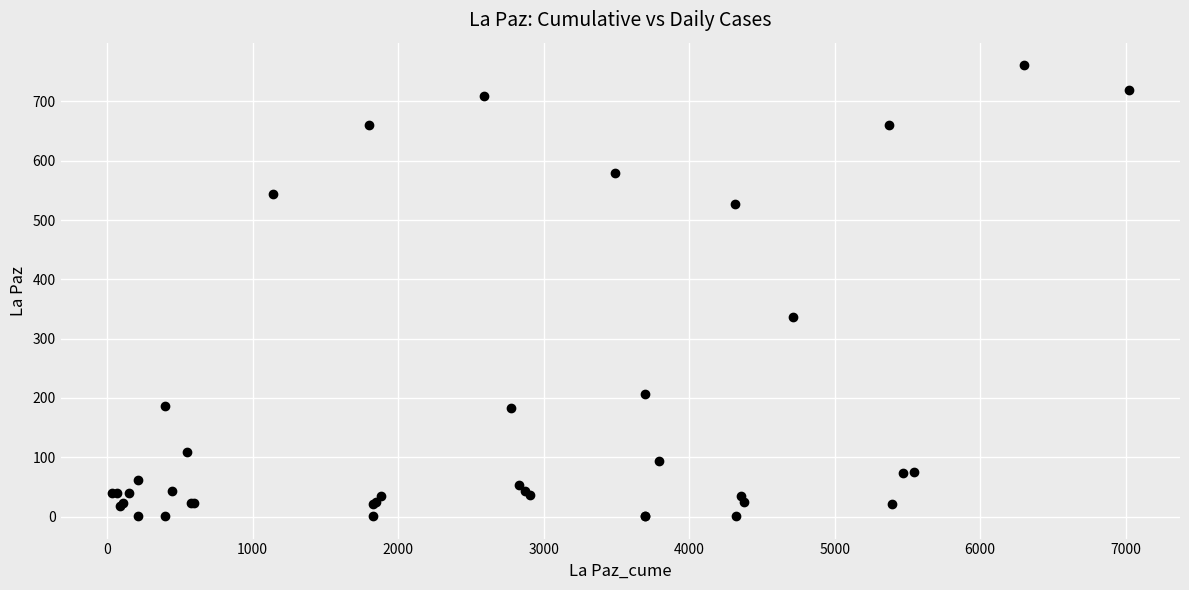

What Y value in the scatter plot is closest to 381?

336